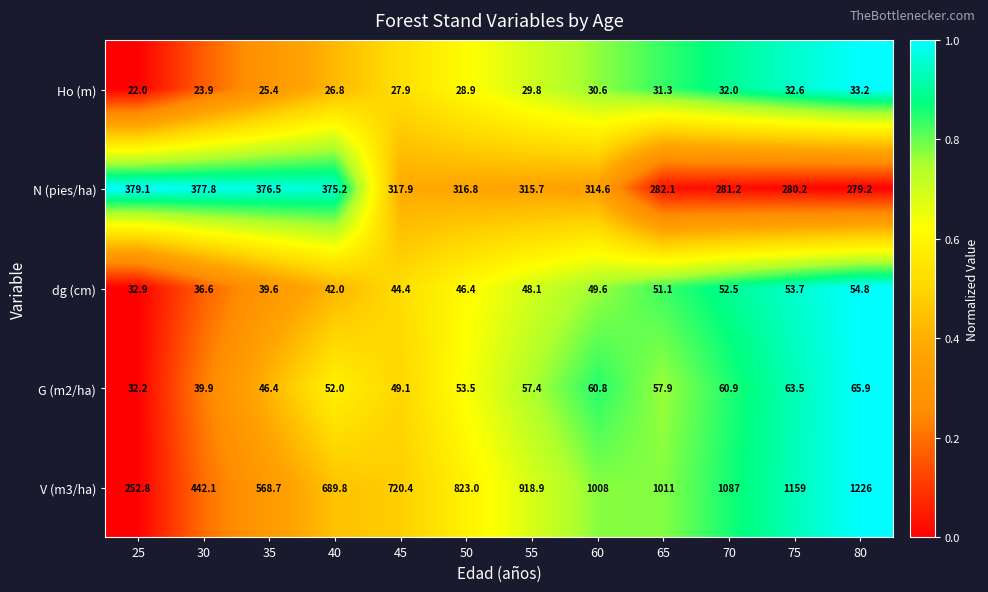

Which series has the largest total across all categories?

V (m3/ha)